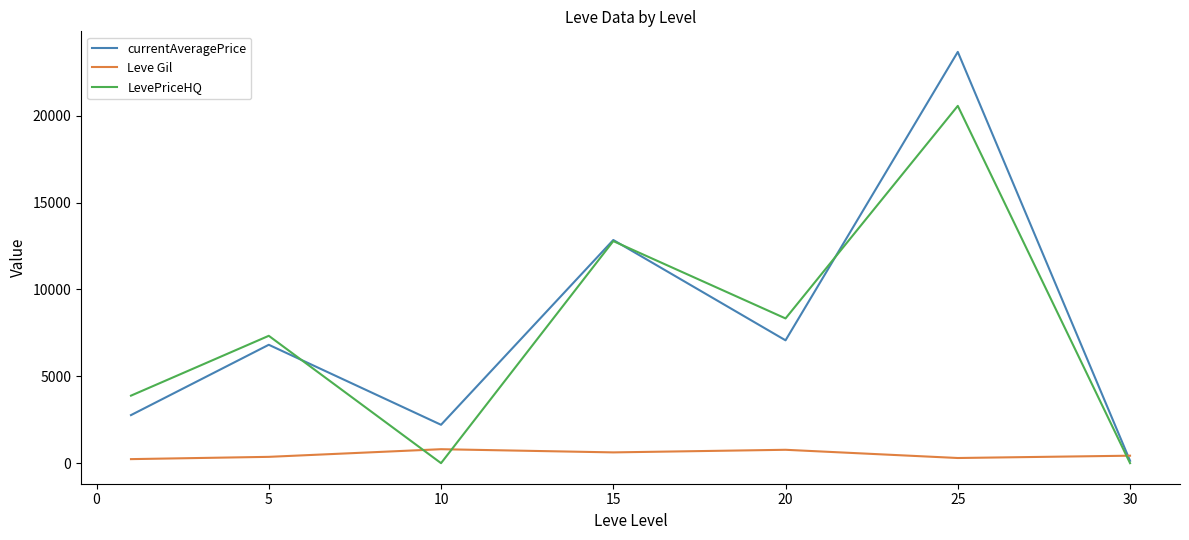

Which series has the largest range (max minus min)?

currentAveragePrice